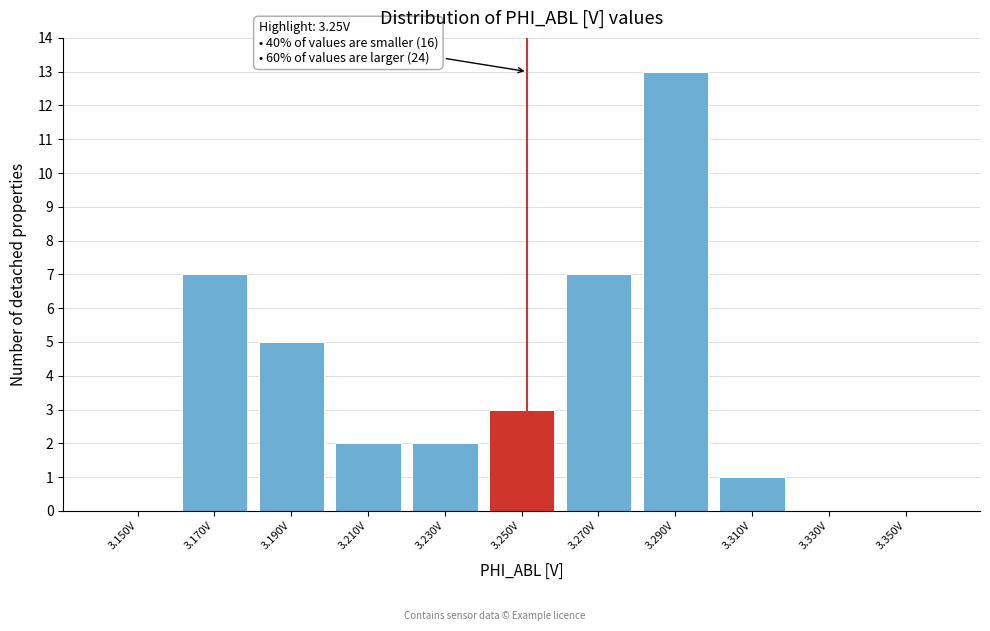

Reading left to right, extract all data points from this chart.

3.150V=0	3.170V=7	3.190V=5	3.210V=2	3.230V=2	3.250V=3	3.270V=7	3.290V=13	3.310V=1	3.330V=0	3.350V=0